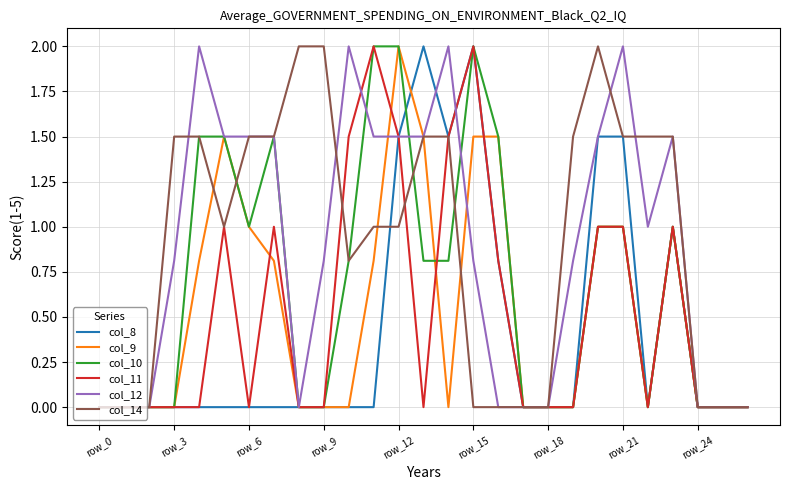

What is the maximum value for col_12?

2.0